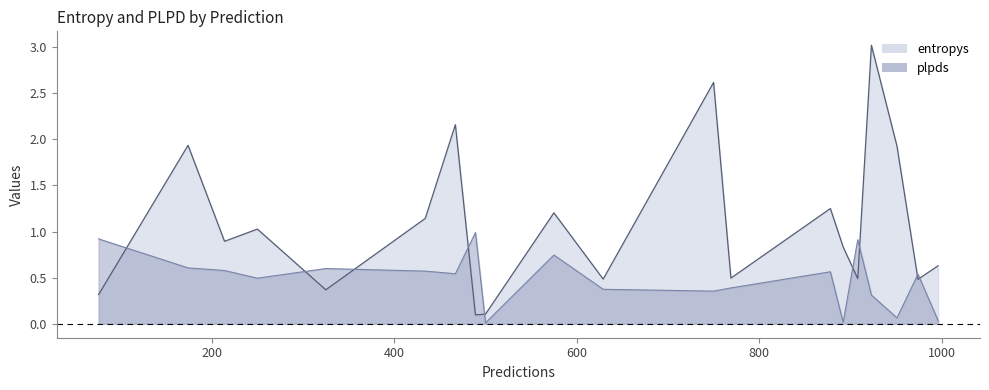

Reading right to left, list all the values displayed in this chart.

entropys: 750=2.6	629=0.5	892=0.8	467=2.2	769=0.5	996=0.6	434=1.1	214=0.9	174=1.9	76=0.3	974=0.5	489=0.1	908=0.5	878=1.2	325=0.4	250=1.0	923=3.0	575=1.2	951=1.9	500=0.1
plpds: 750=0.4	629=0.4	892=0.0	467=0.5	769=0.4	996=0.0	434=0.6	214=0.6	174=0.6	76=0.9	974=0.5	489=1.0	908=0.9	878=0.6	325=0.6	250=0.5	923=0.3	575=0.7	951=0.1	500=0.0